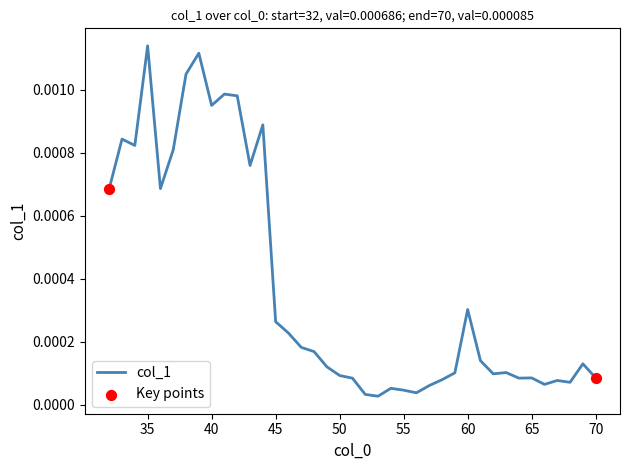

Is this an area chart (filled region under the line)?

No